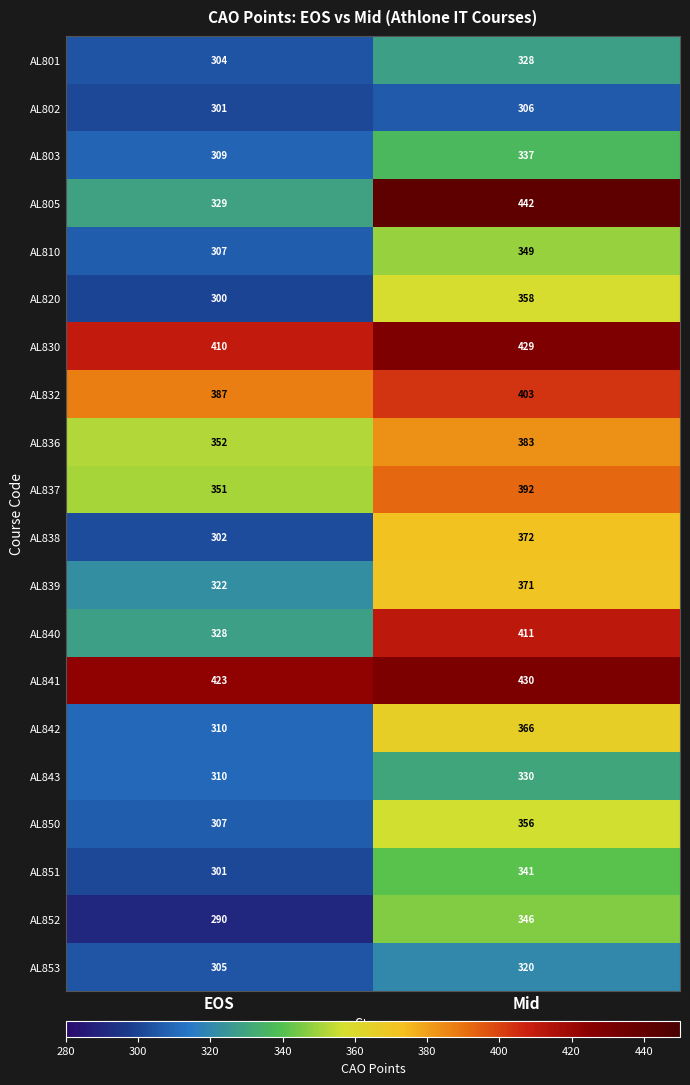

At which category does the chart reach its peak across all series?

Mid